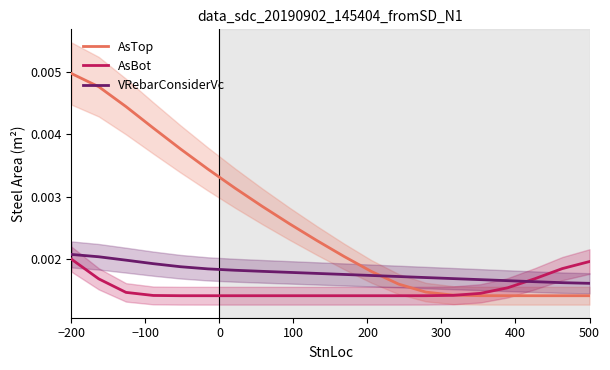

After their last crossing, which series has the higher values: AsBot or VRebarConsiderVc?

AsBot